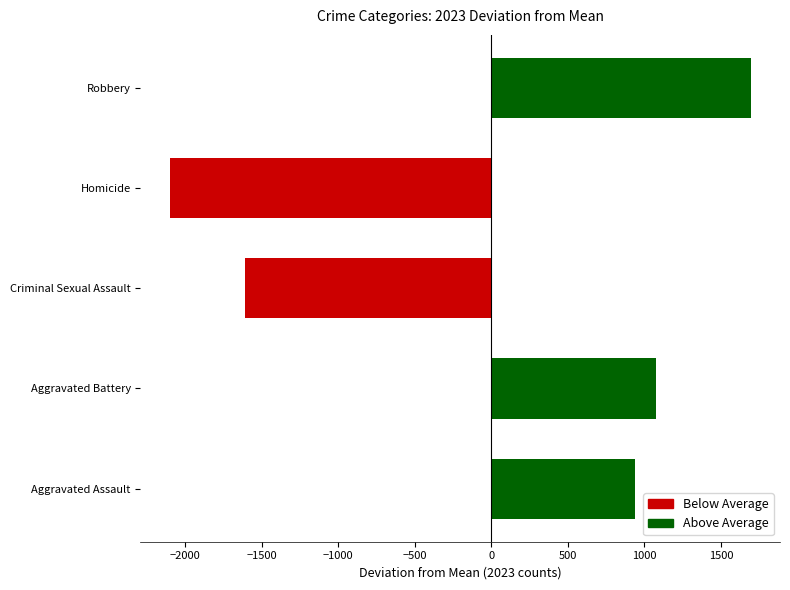

True or false: the data shows 2438.4 at Robbery.

False